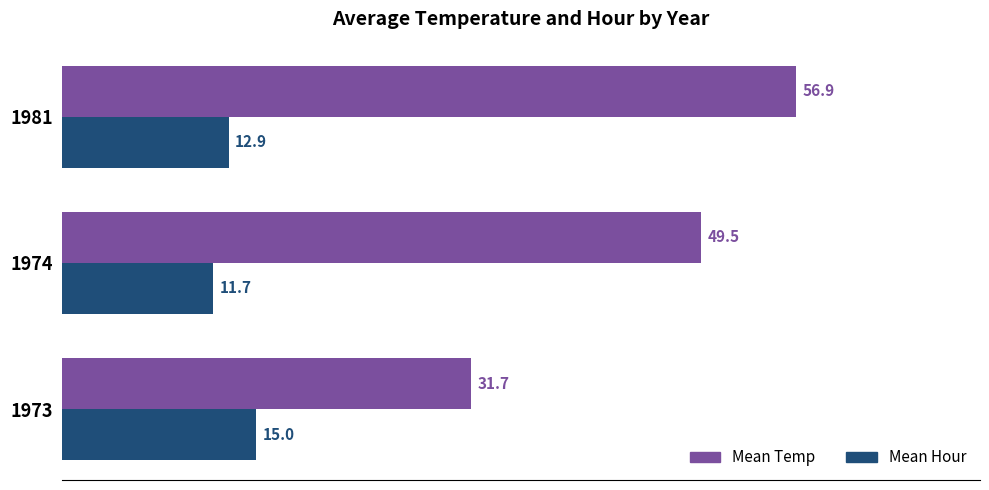

At how many categories does at least one series exceed 43?

2